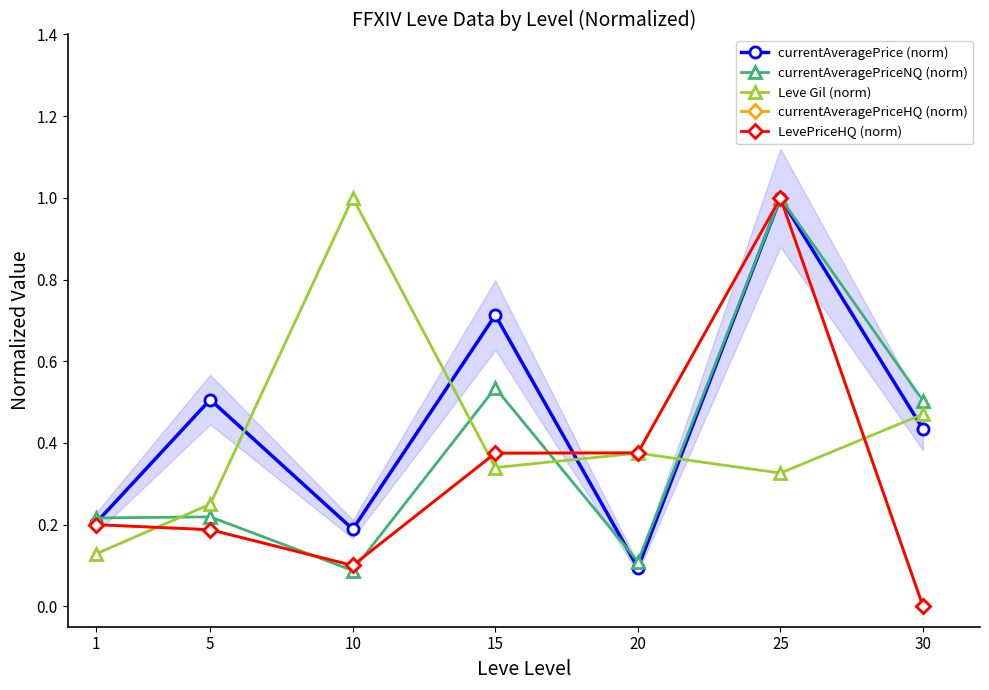

What is the difference between the maximum and minimum values in the currentAveragePrice (norm) series?

0.9